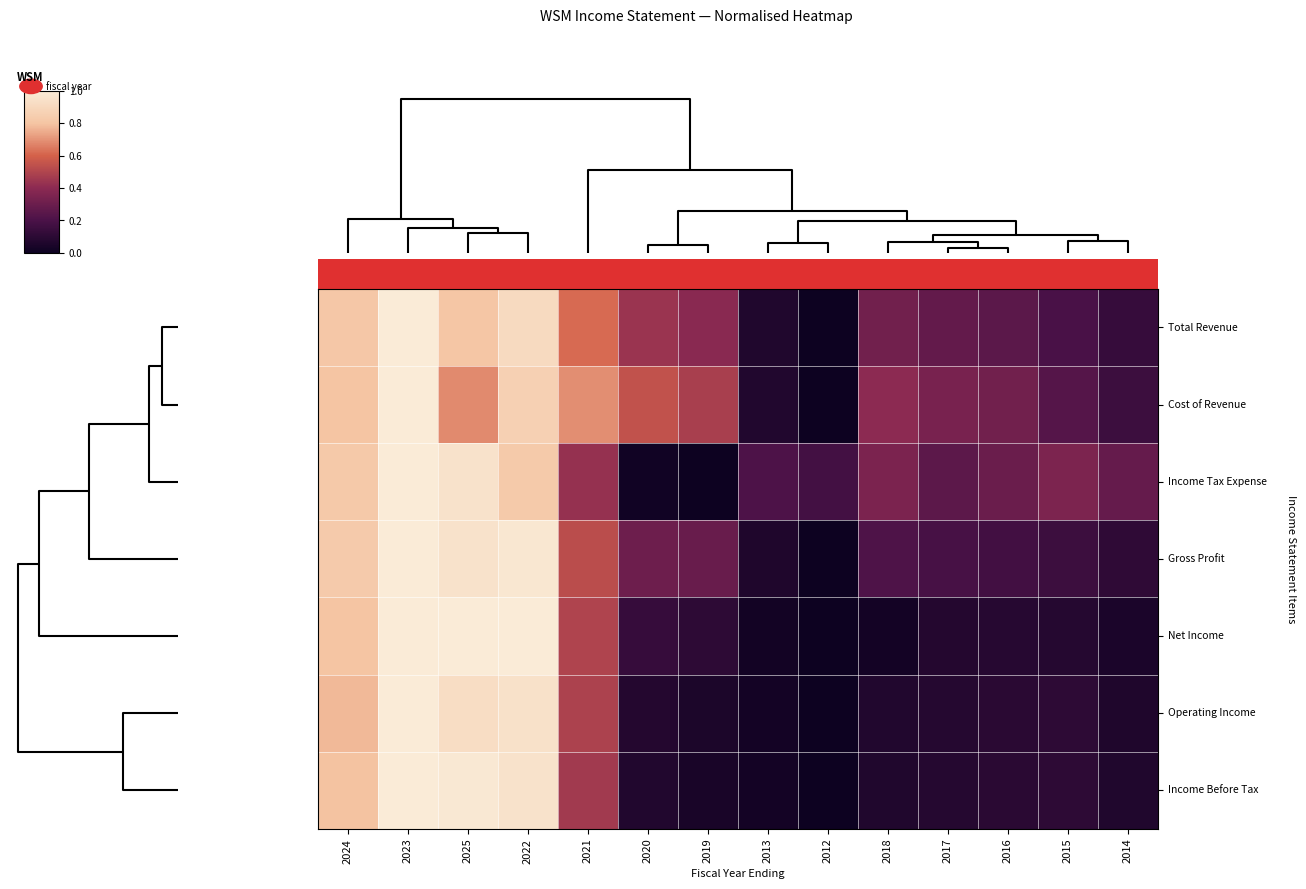

At which category is the sum across all series the highest?

2023